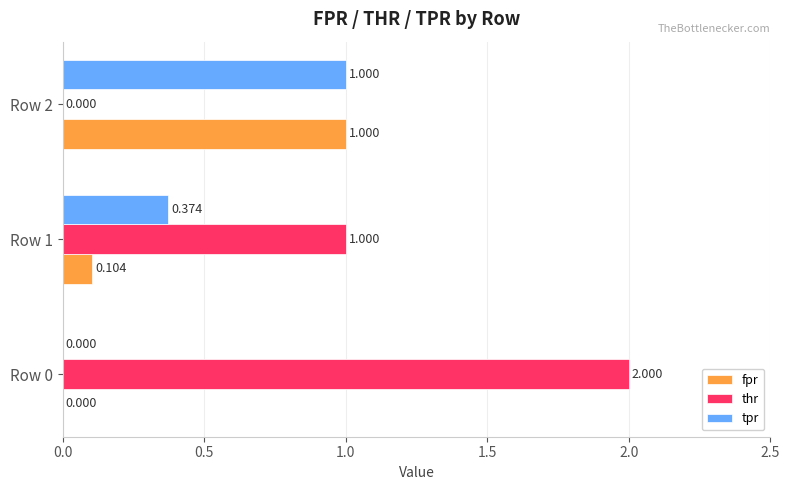

Between Row 0 and Row 2, which series saw the biggest shift?

thr